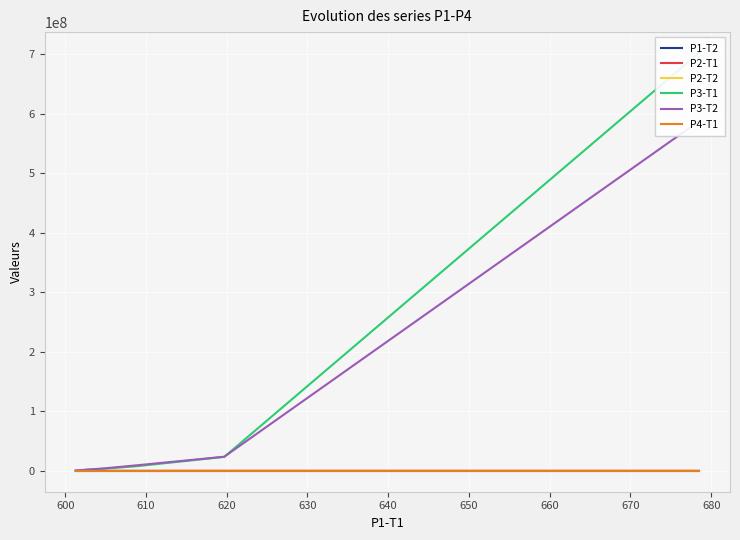

What are all the series names shown in the legend?

P1-T2, P2-T1, P2-T2, P3-T1, P3-T2, P4-T1